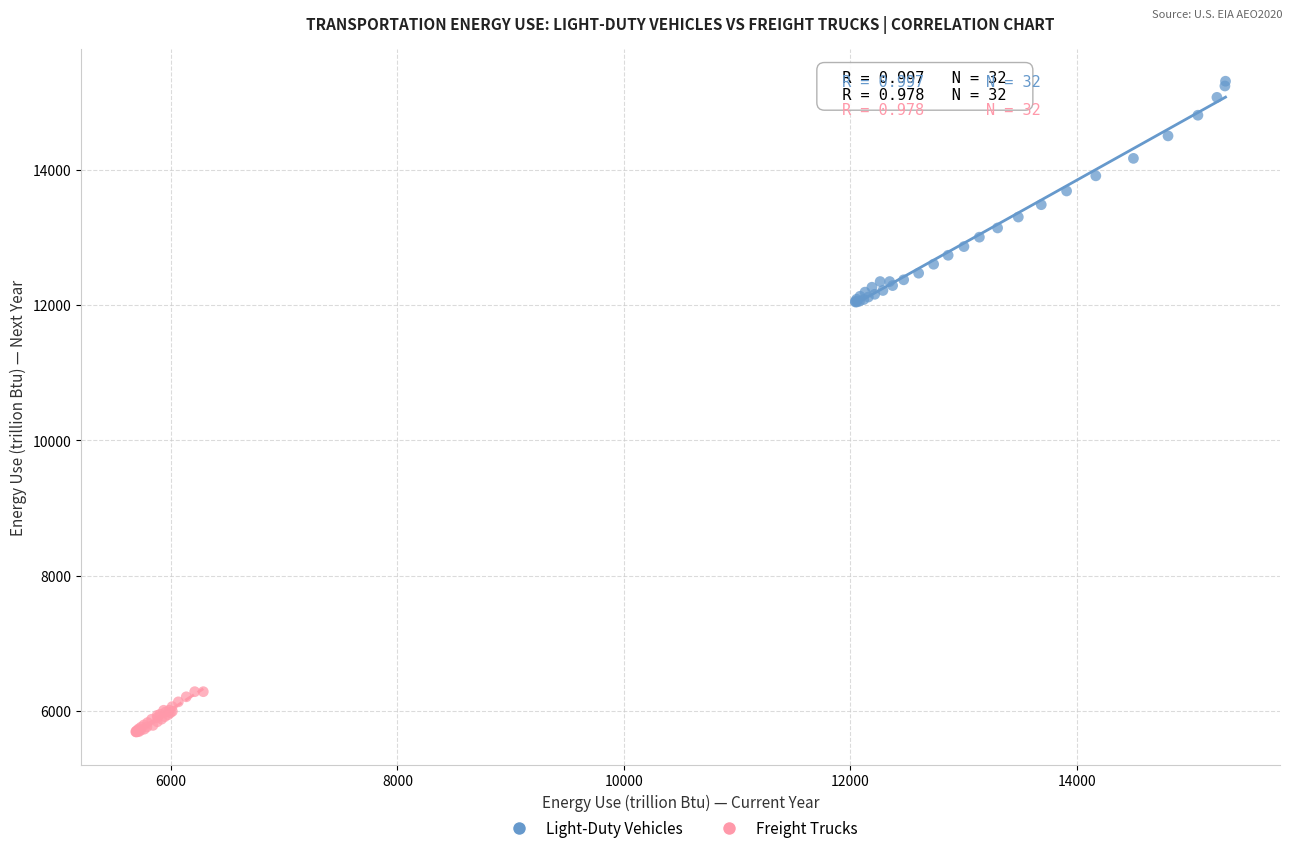

Which series has the widest spread of Y values?

Light-Duty Vehicles